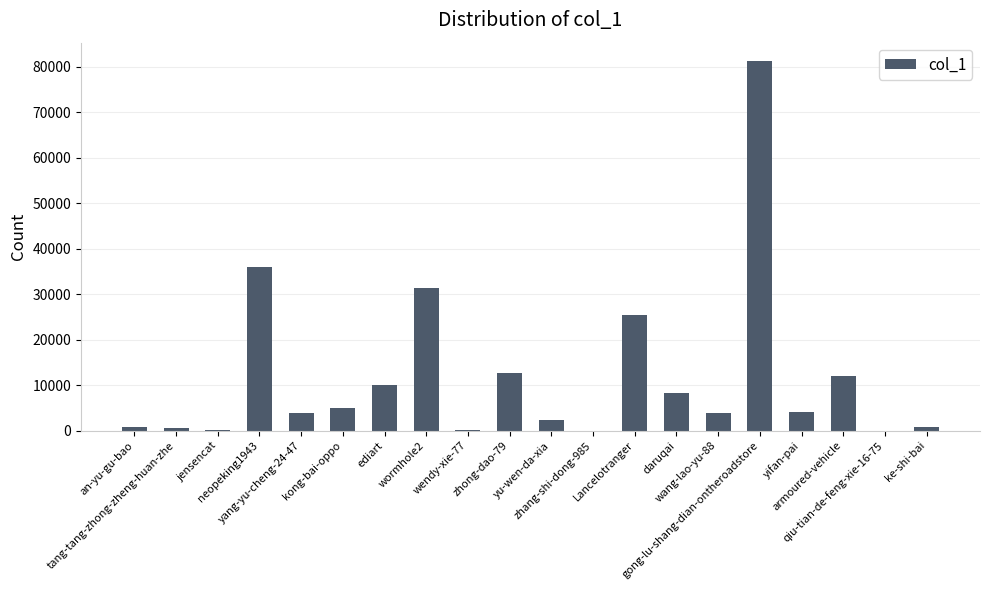

Count the number of data series in this chart.

1